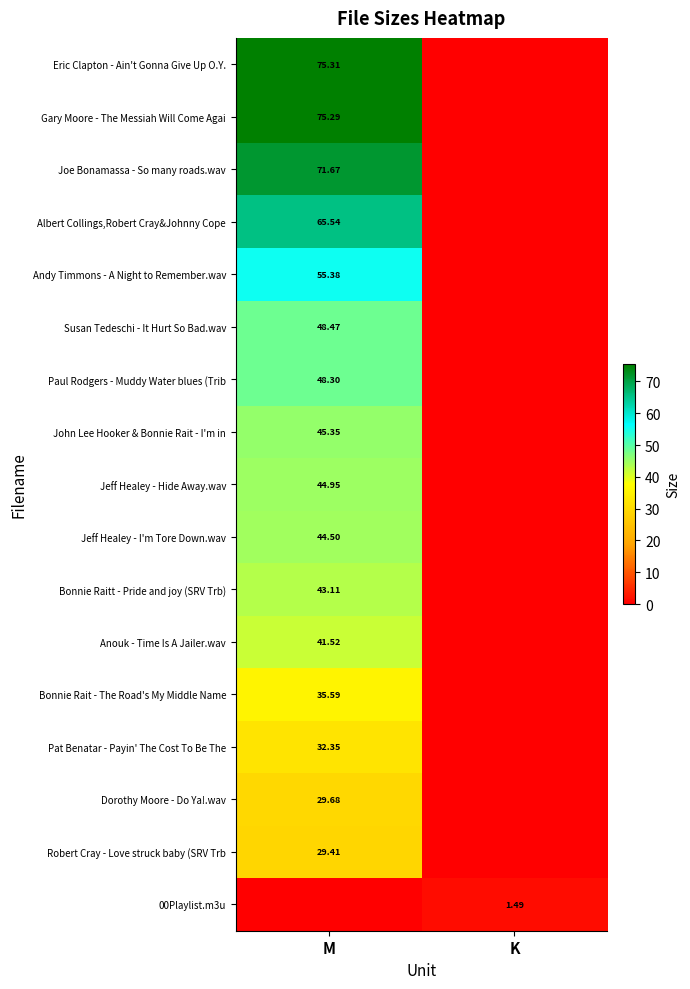

Which series changed the most between M and K?

Eric Clapton - Ain't Gonna Give Up O.Y.